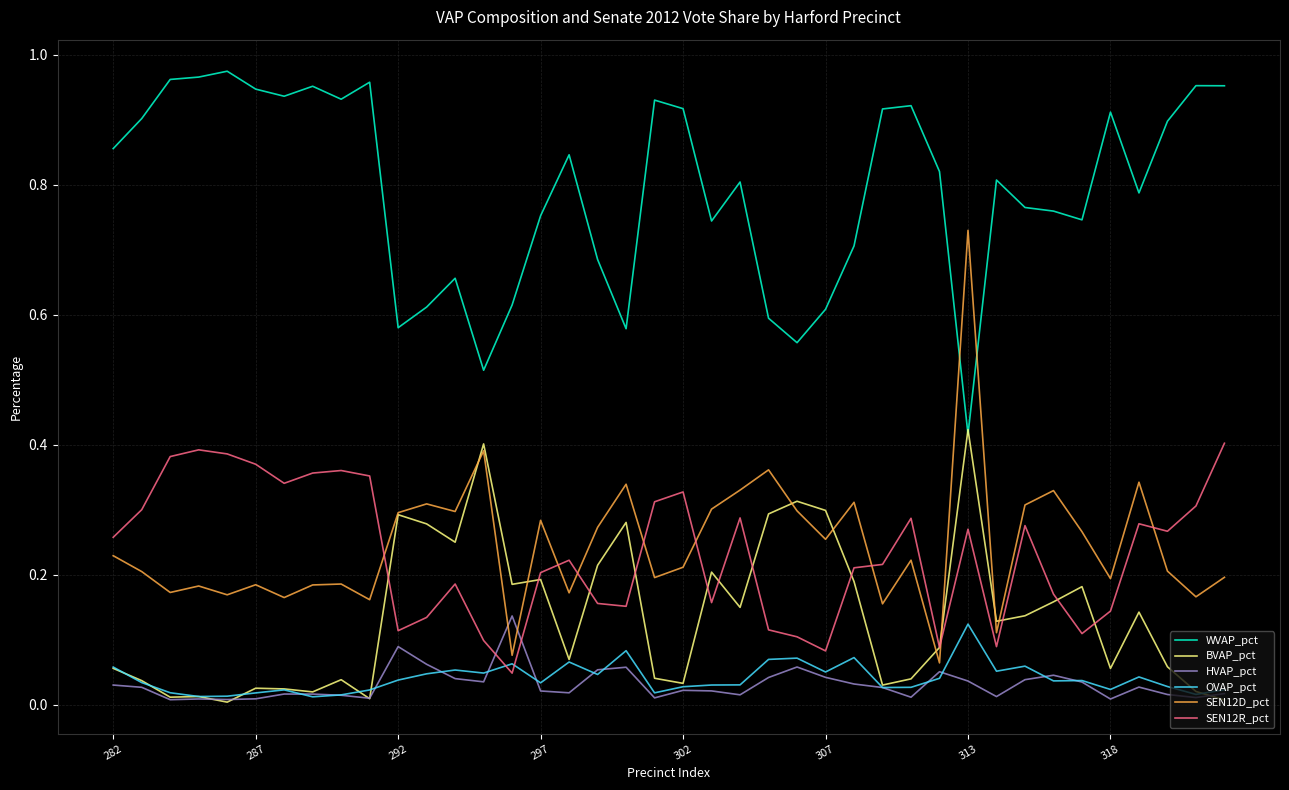

True or false: OVAP_pct and WVAP_pct intersect in this chart.

False